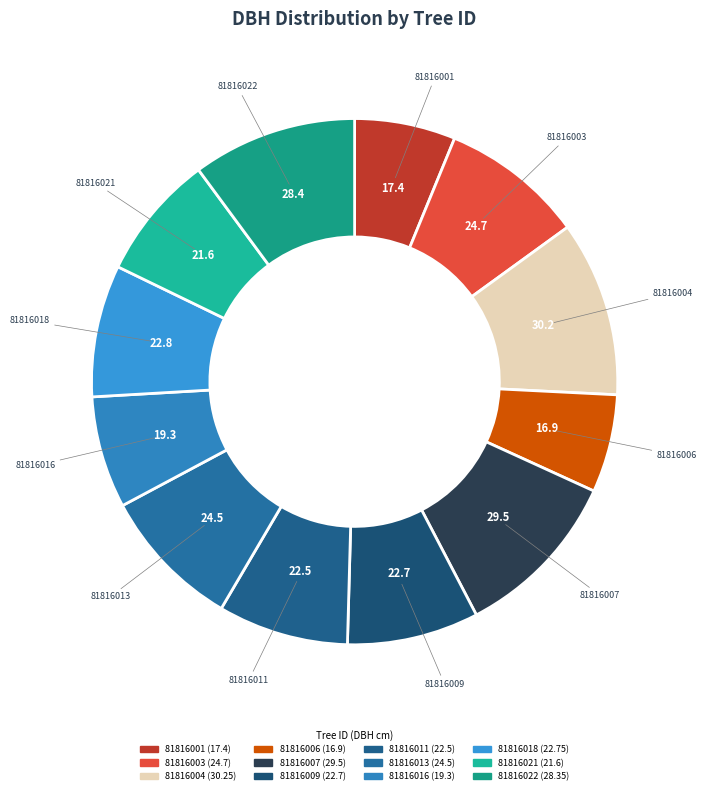

Is it true that 81816003 is 9% of the pie?

True